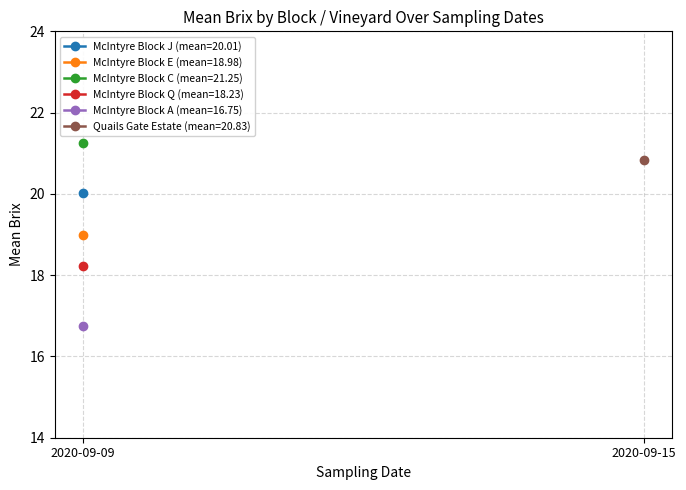

Count the number of data series in this chart.

6